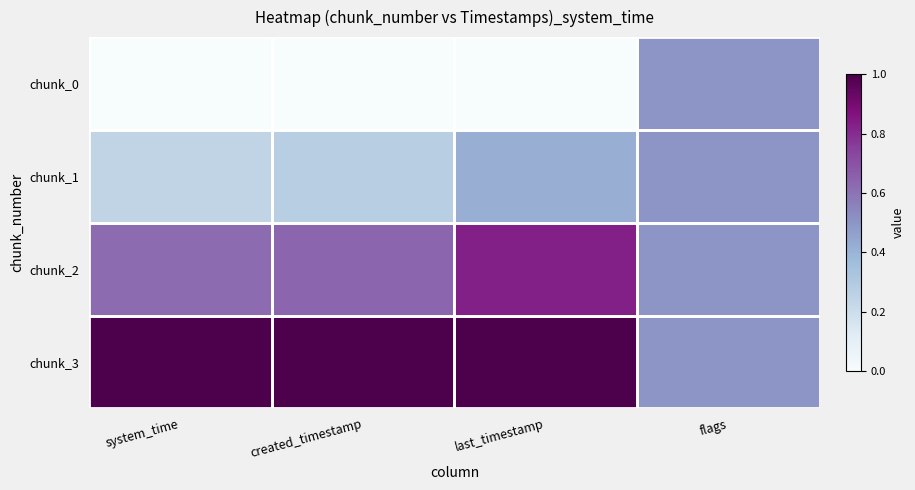

At which category is the sum across all series the highest?

last_timestamp